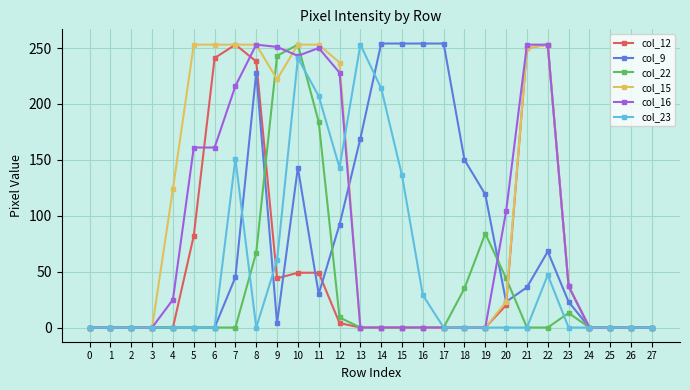

Is this an area chart (filled region under the line)?

No